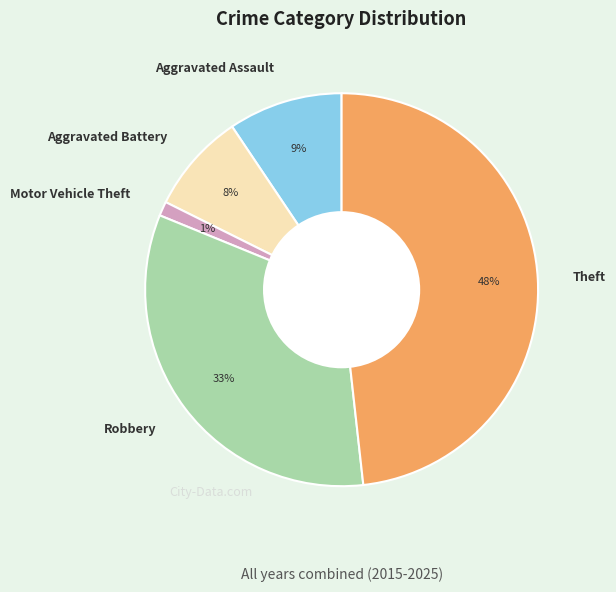

Rank the categories by value from highest to lowest.

Theft, Robbery, Aggravated Assault, Aggravated Battery, Motor Vehicle Theft